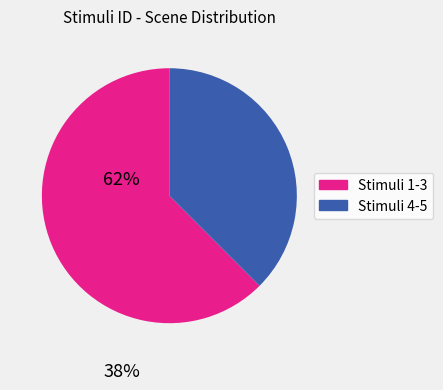

Does any single category account for the majority?

Yes